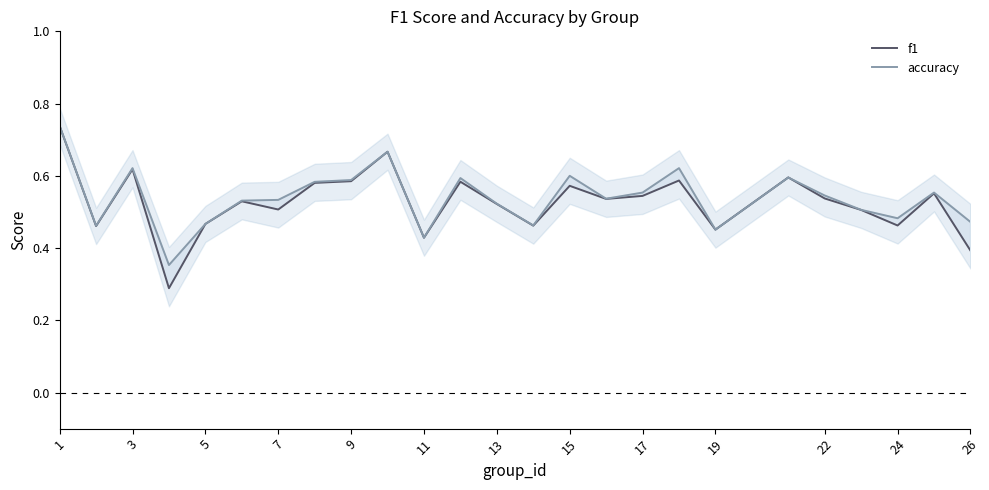

What is the sum of all f1 values?

13.2